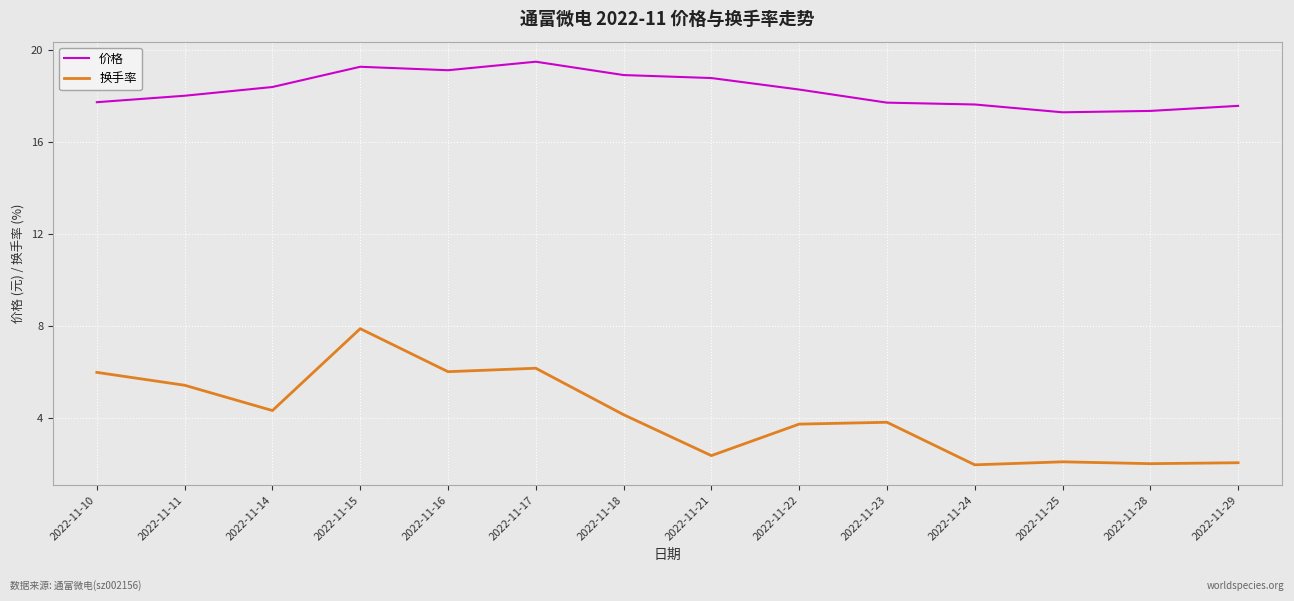

What is the total value across all series at 2022-11-24?

19.6